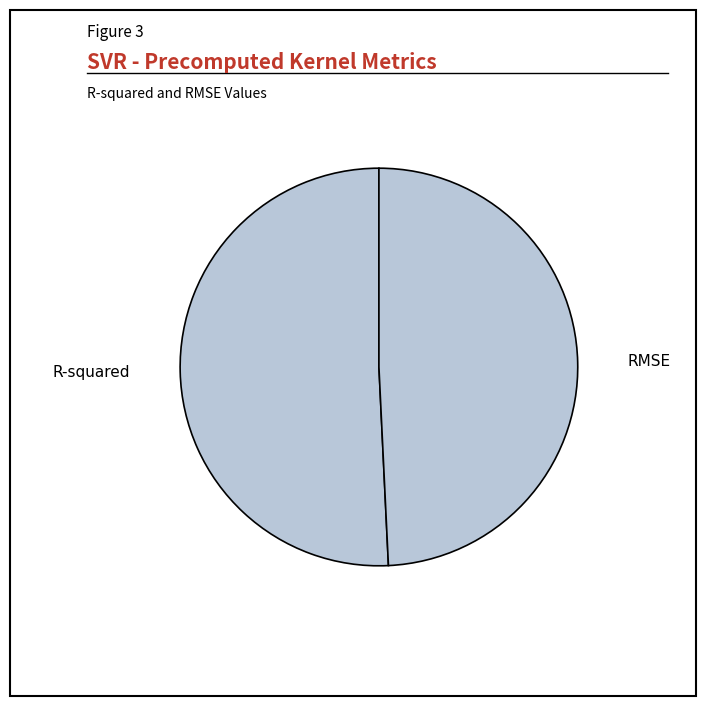

Rank the categories by value from highest to lowest.

R-squared, RMSE